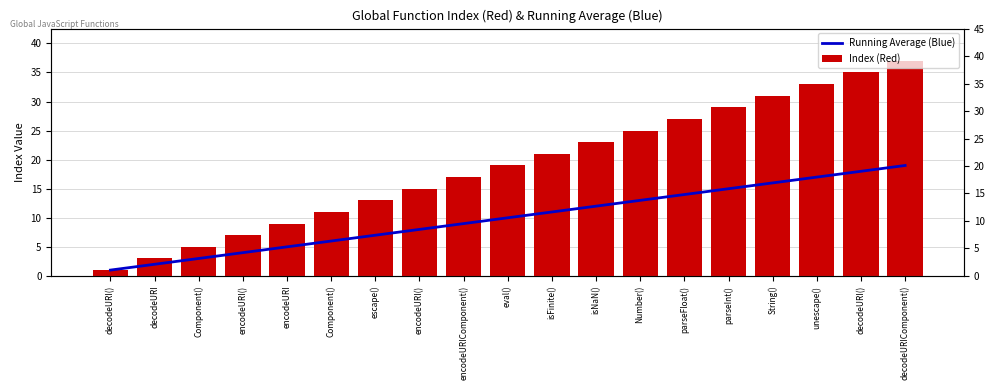

How many data points does each series have?

19